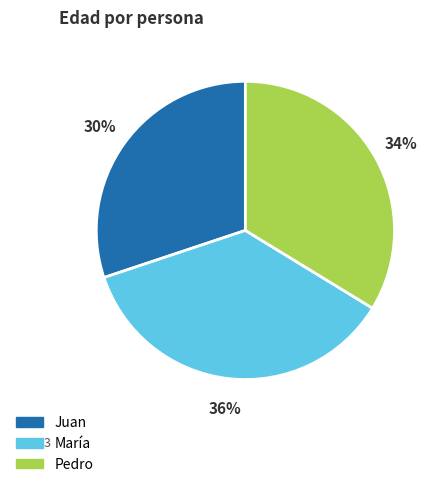

True or false: Juan accounts for 23% of the total.

False